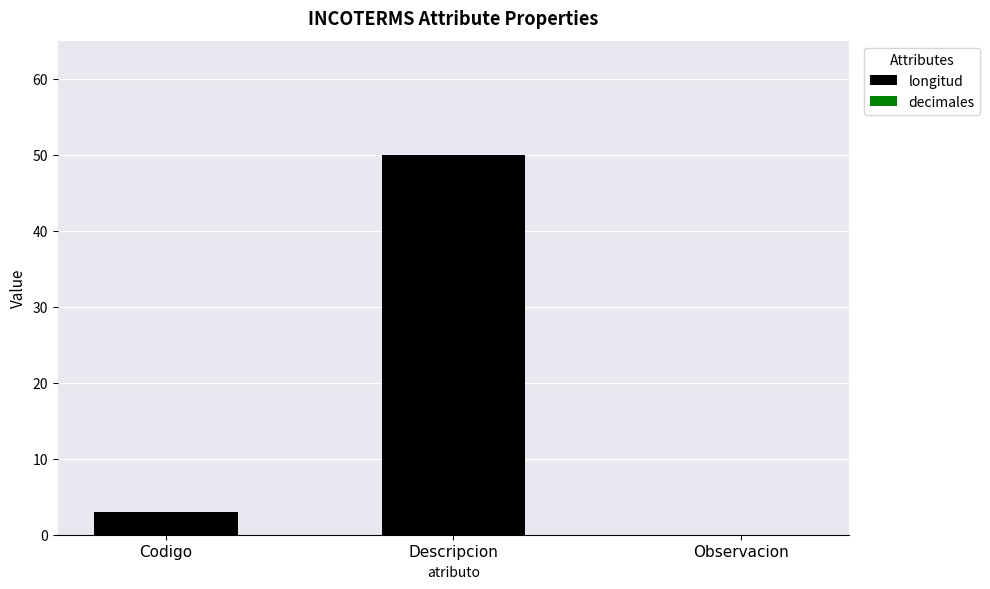

Count the number of categories in the chart.

3